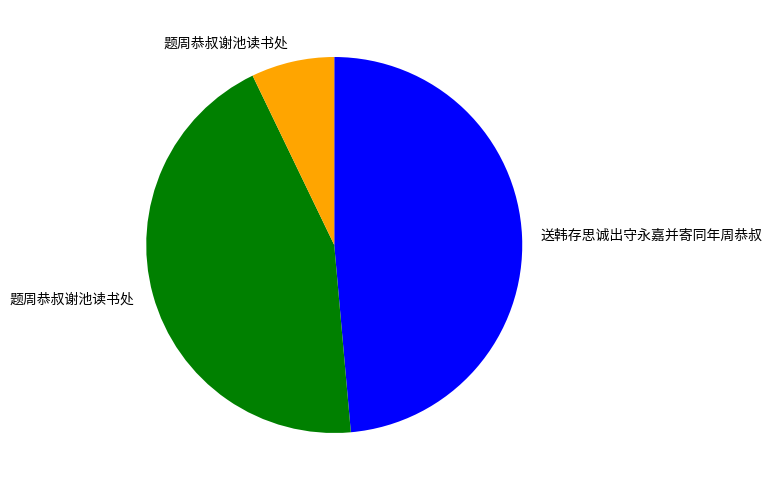

Is there any slice that represents more than half of the pie?

No